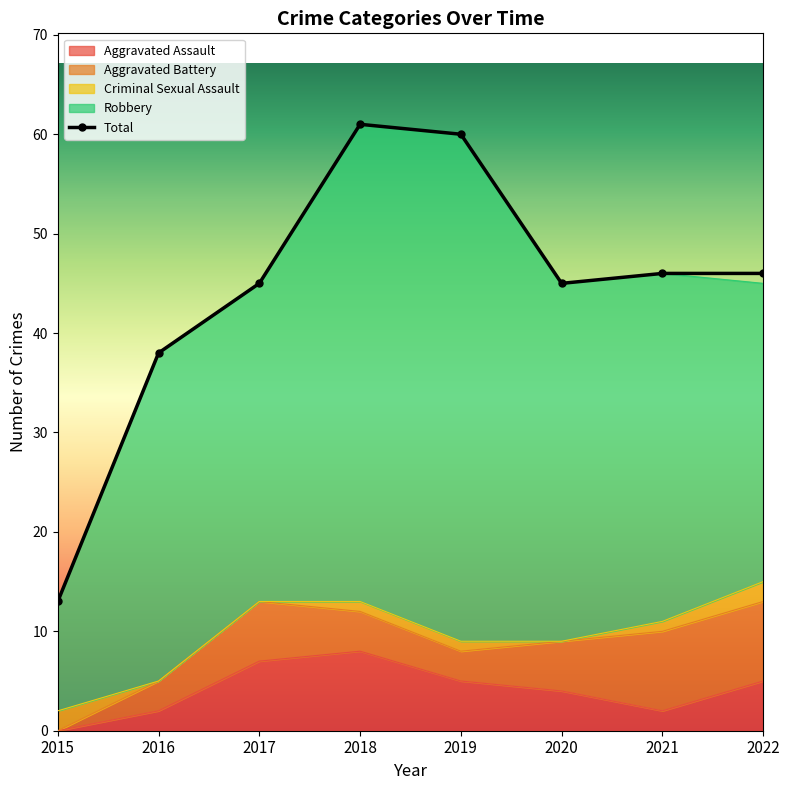

How many interior local valleys does the Criminal Sexual Assault series have?

1